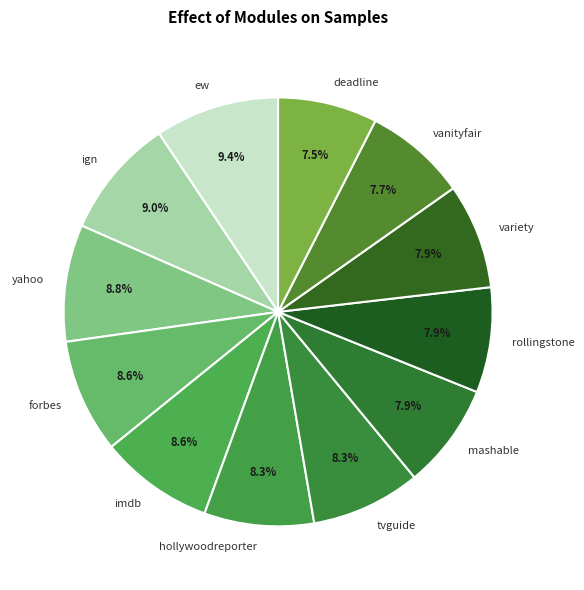

Is it true that forbes is 9% of the pie?

True